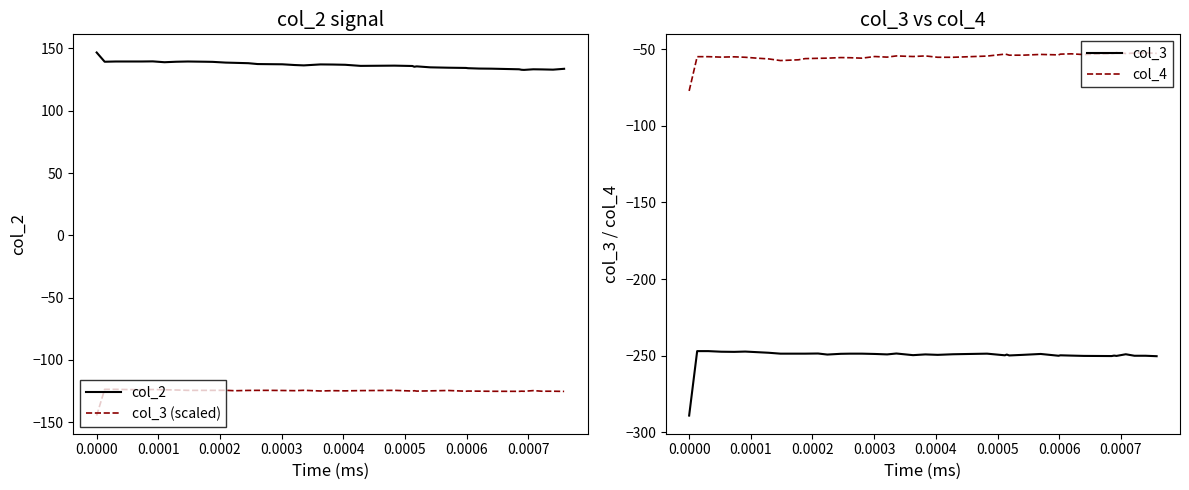

What is the minimum value for col_2?

132.7